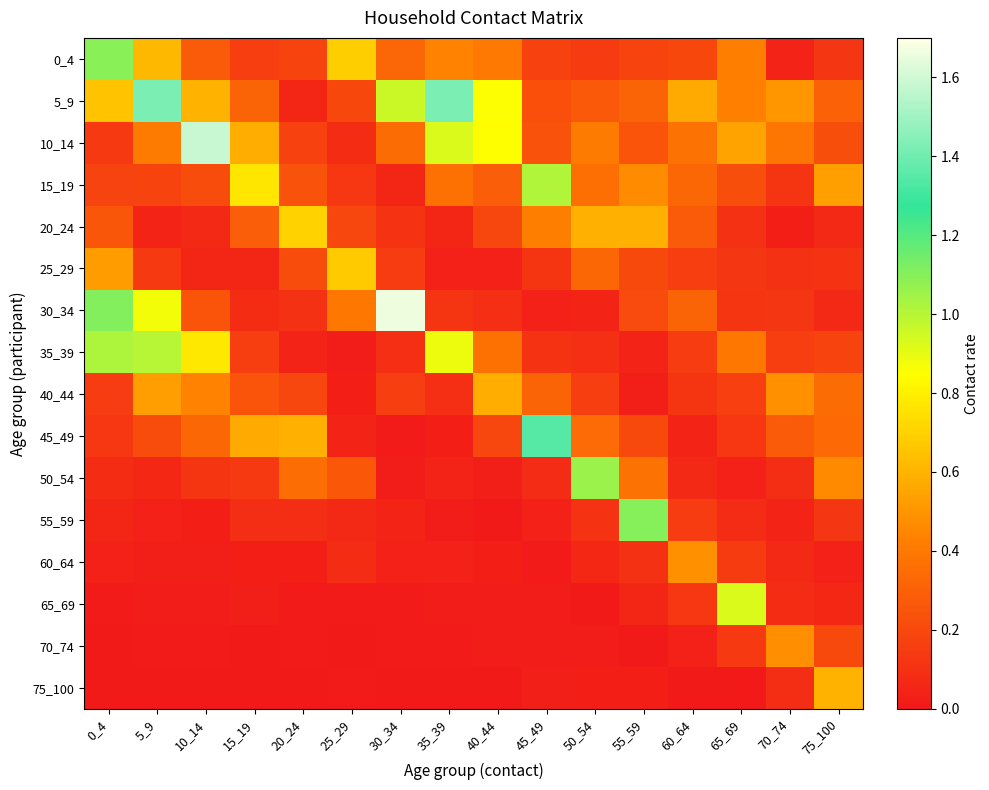

At which category is the sum across all series the highest?

5_9